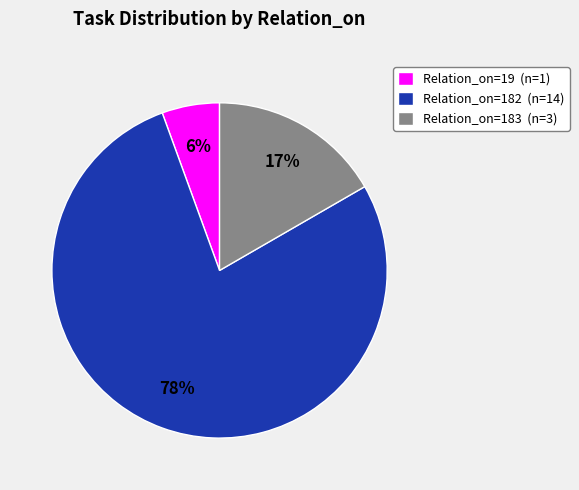

Which has a higher value, Relation_on=19 (n=1) or Relation_on=182 (n=14)?

Relation_on=182 (n=14)